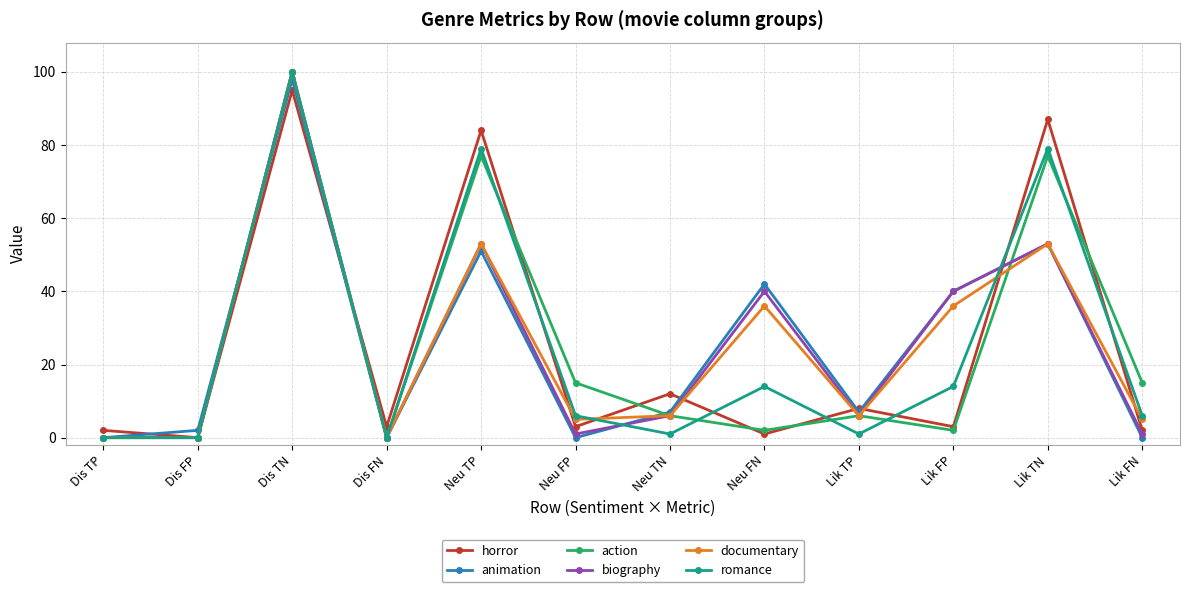

What are all the series names shown in the legend?

horror, animation, action, biography, documentary, romance